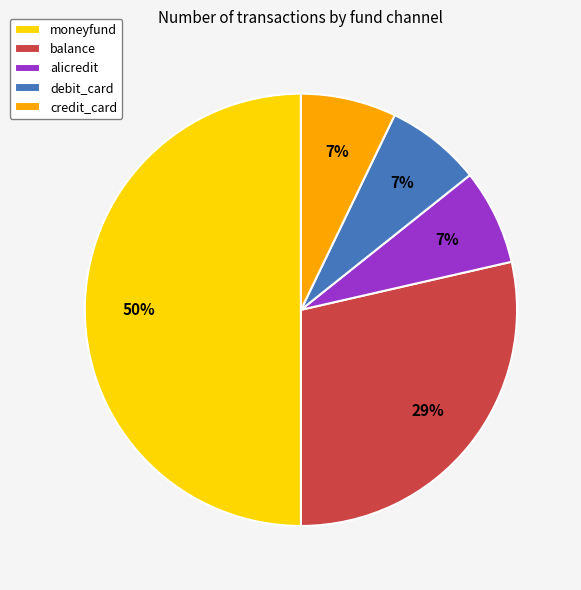

To the nearest percent, what is the difference between the debit_card and moneyfund slice percentages?

43%